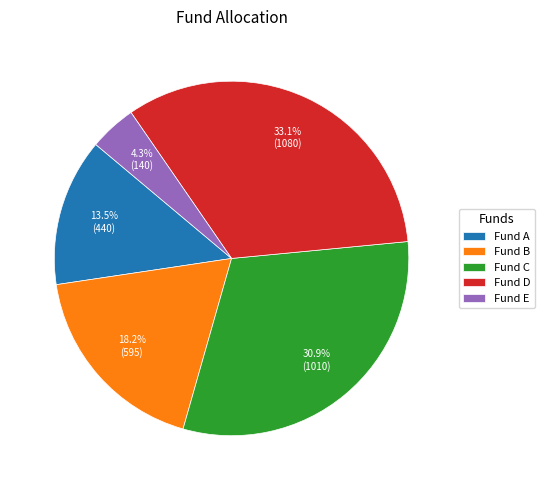

Is it true that Fund D is 33% of the pie?

True